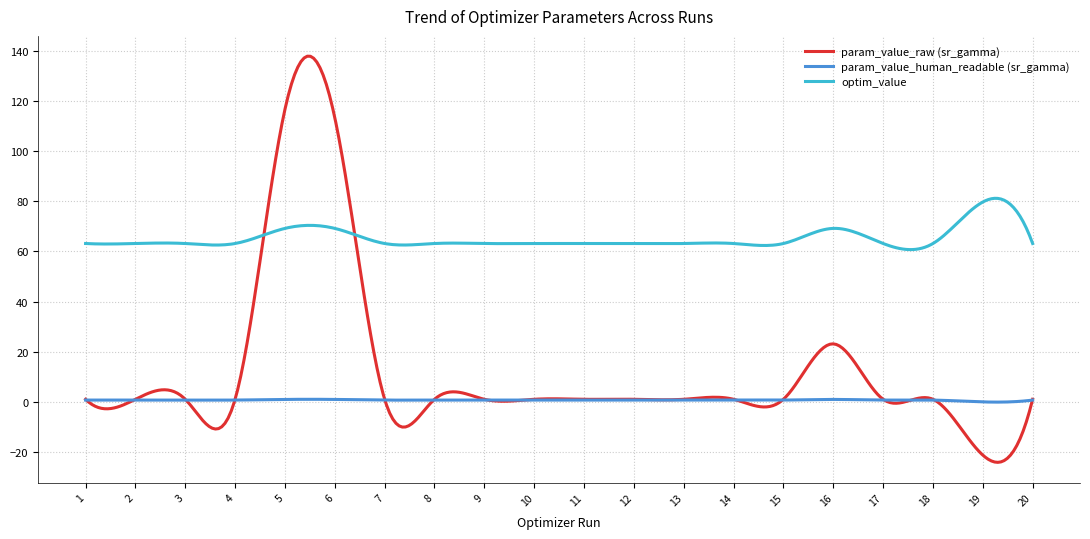

What is the minimum value for optim_value?

60.7